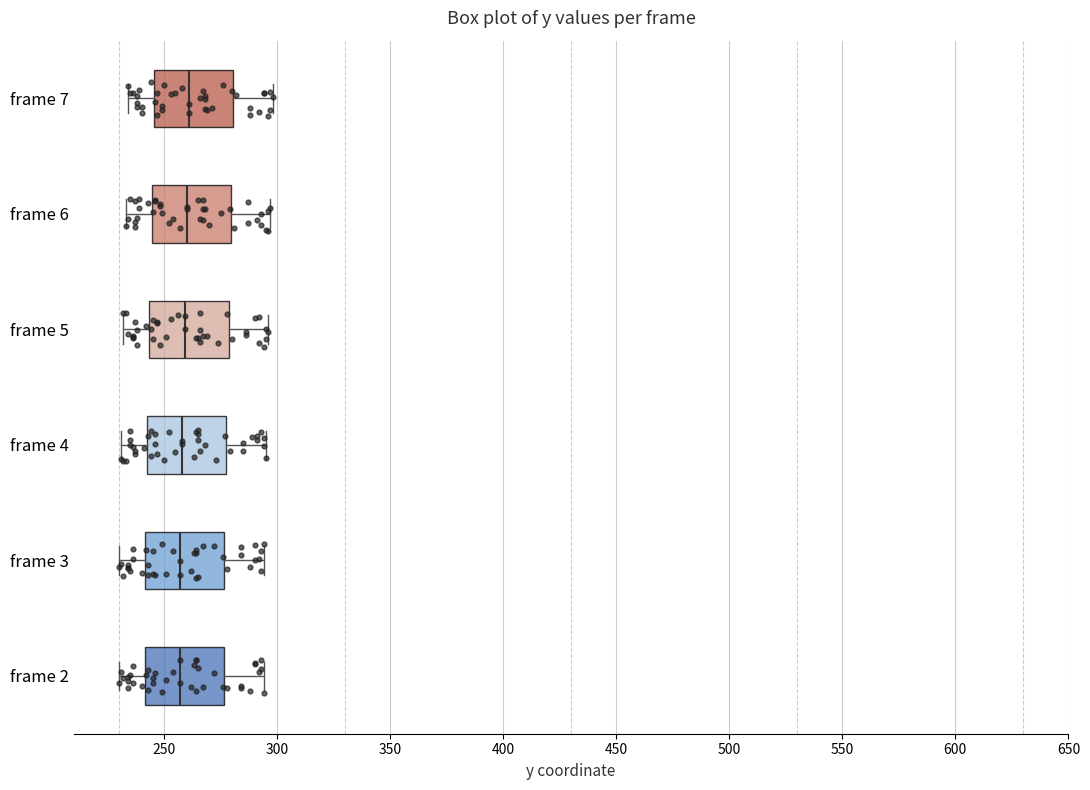

Where is the left edge of the box for frame 6 on the x-axis? The values are not printed on the chart, so give them approximately, as read against the axis.

245